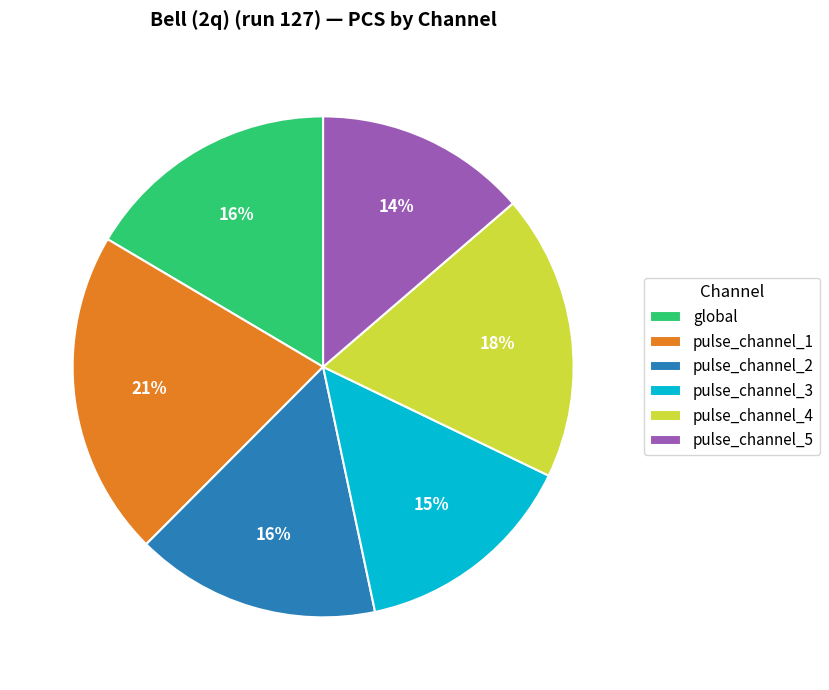

What percentage is the pulse_channel_2 slice, to the nearest percent?

16%